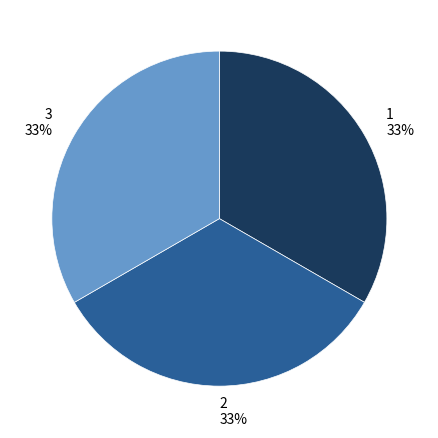

To the nearest percent, what is the combined percentage of 1 and 2?

67%